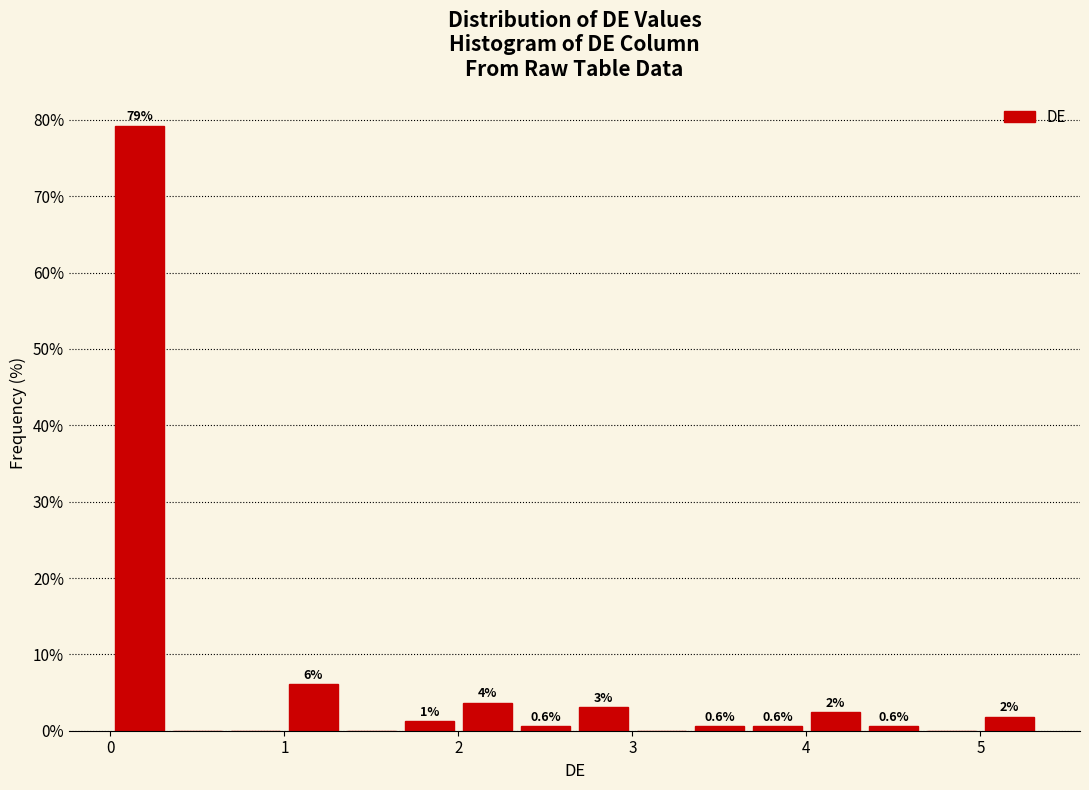

Read against the x-axis, roughly where is the centre of the tallest bar?

0.2